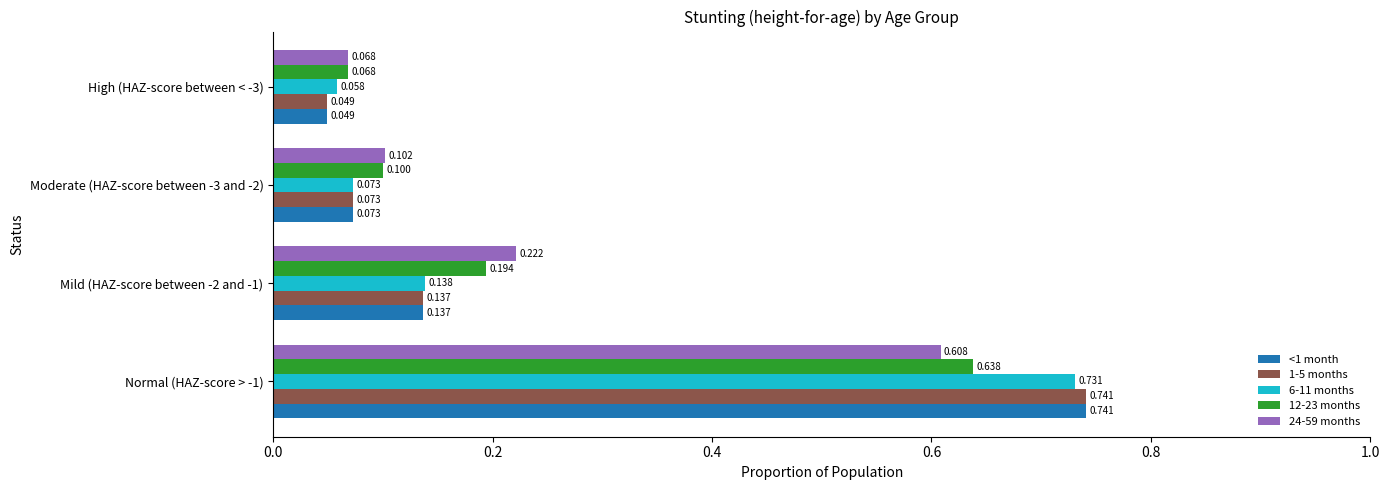

What are all the series names shown in the legend?

<1 month, 1-5 months, 6-11 months, 12-23 months, 24-59 months